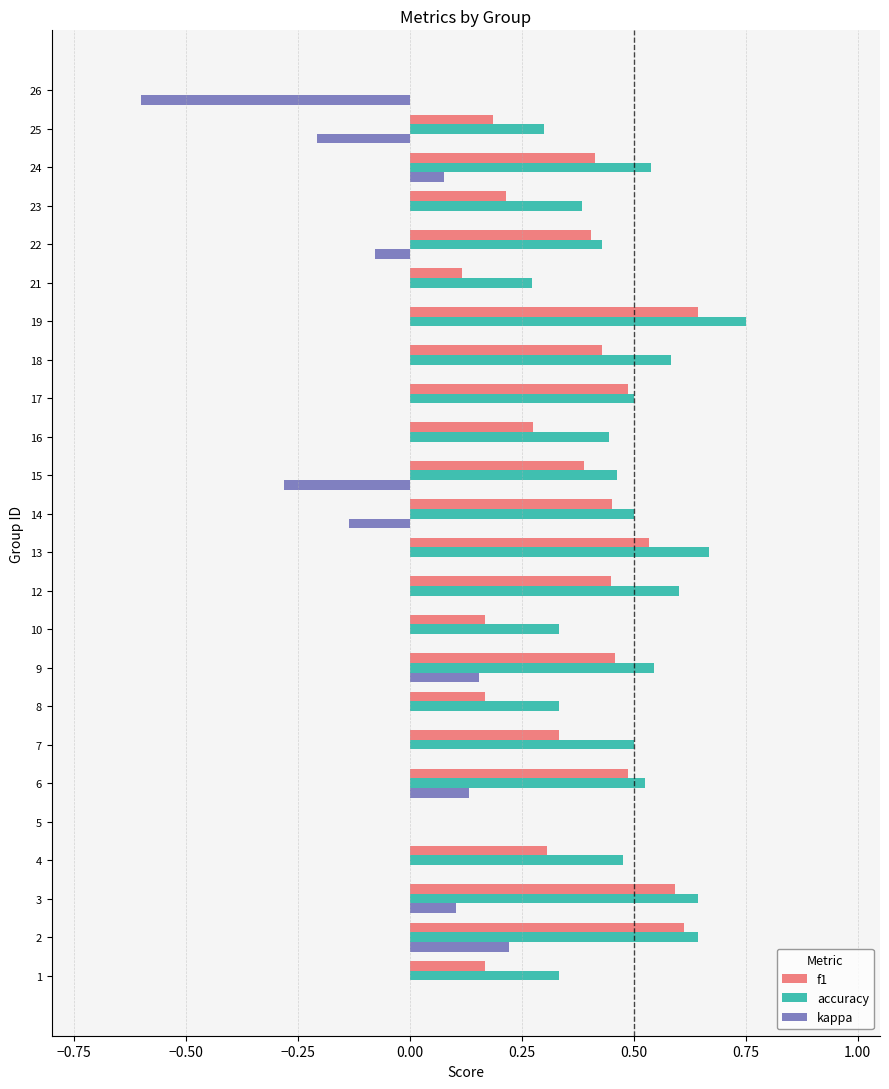

What is the sum of all kappa values?

-0.6